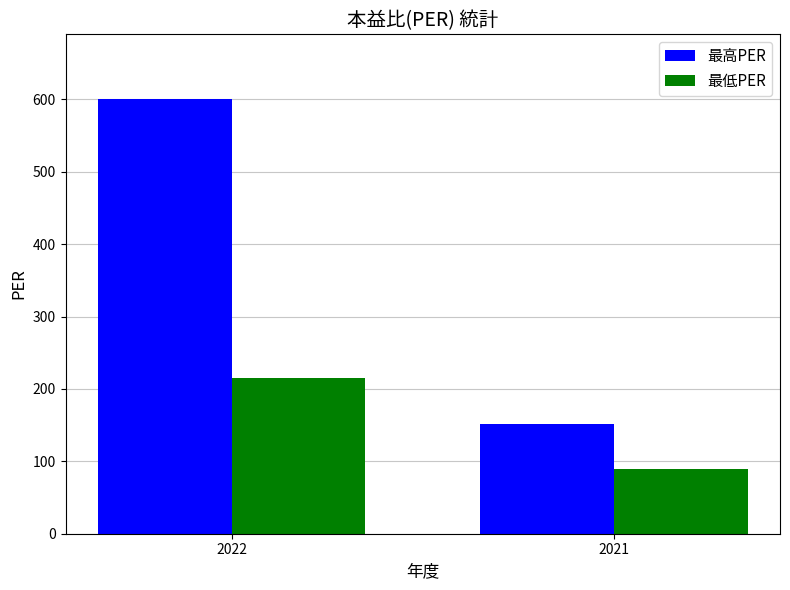

Which category has the lowest value in the 最低PER series?

2021